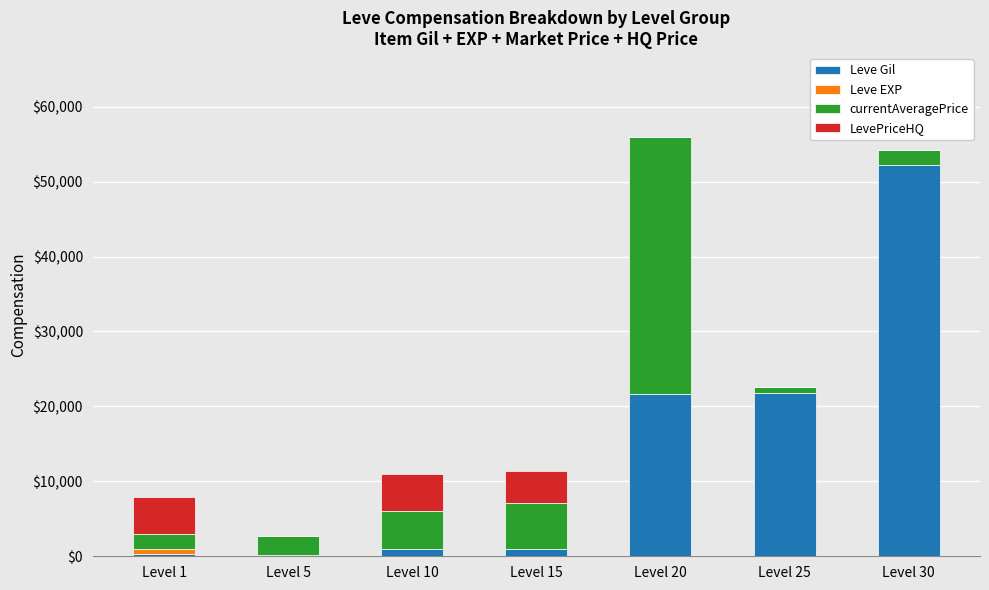

At which label does Leve Gil reach its peak?

Level 30